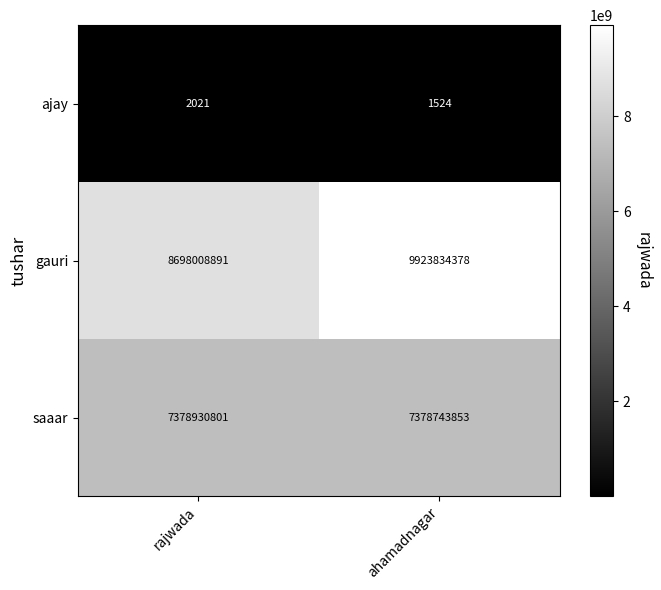

Which category has the highest value across all series?

ahamadnagar